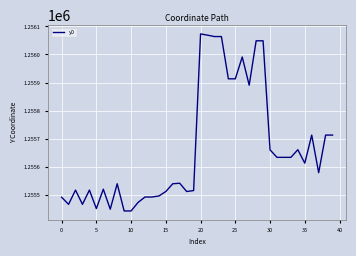

True or false: there are more than 1 points higher than both neighbors.

True